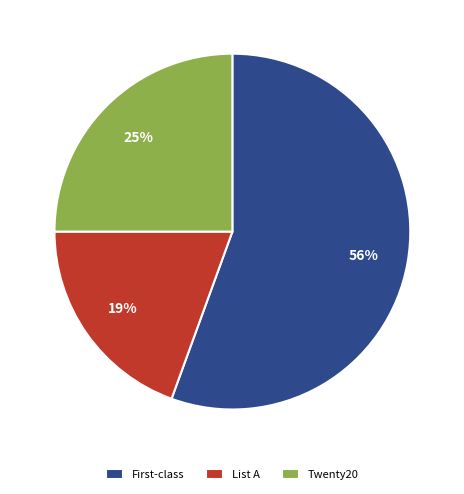

To the nearest percent, what is the difference between the List A and Twenty20 slice percentages?

6%